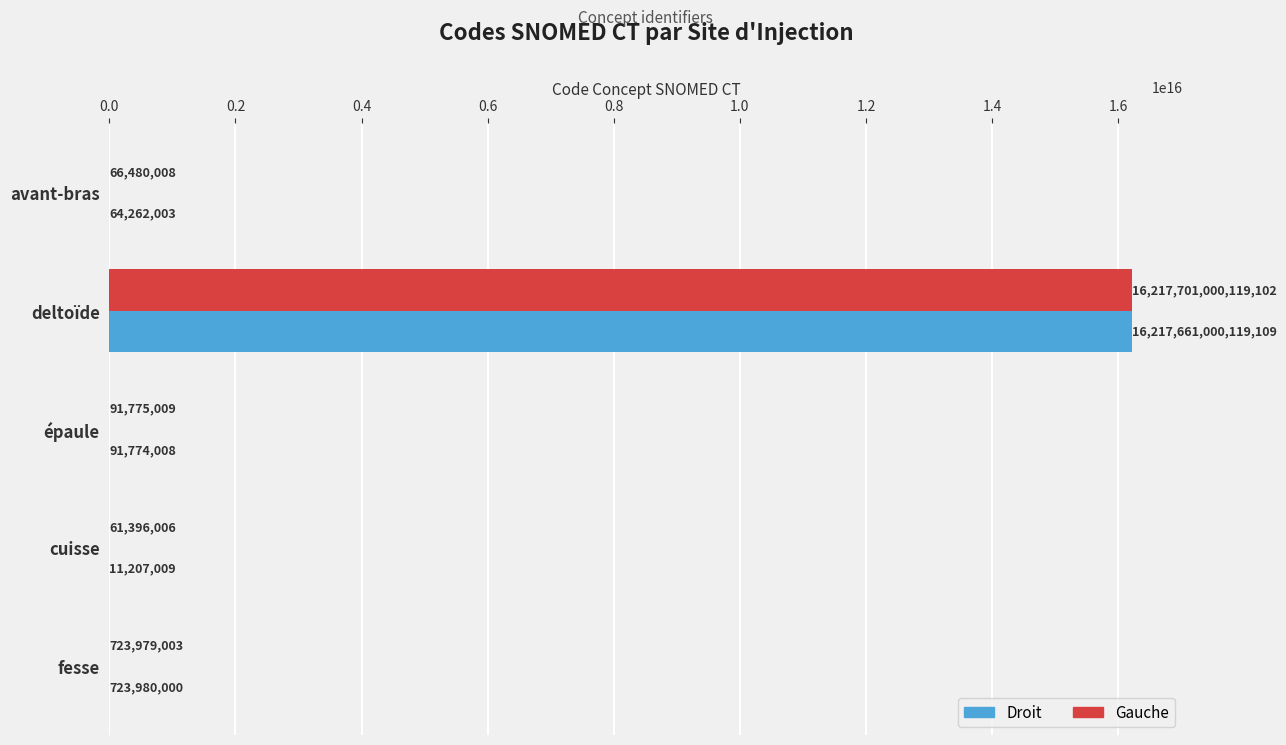

Between avant-bras and fesse, which series saw the biggest shift?

Droit